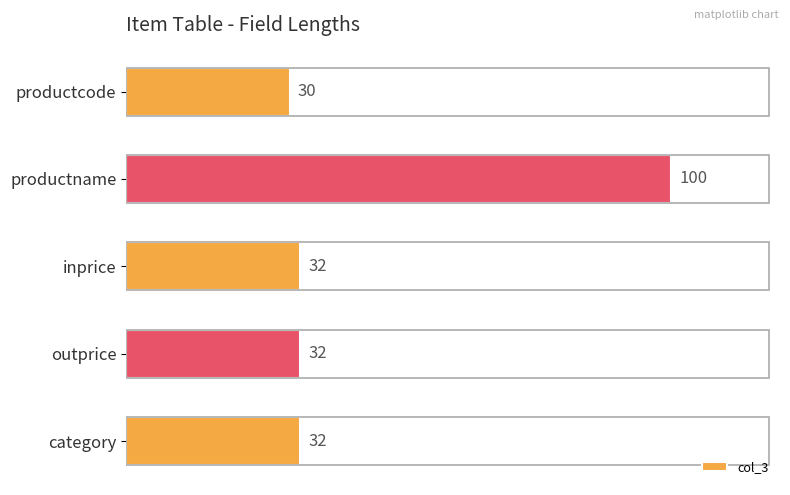

The chart shows a value of 100 at productname. True or false?

True